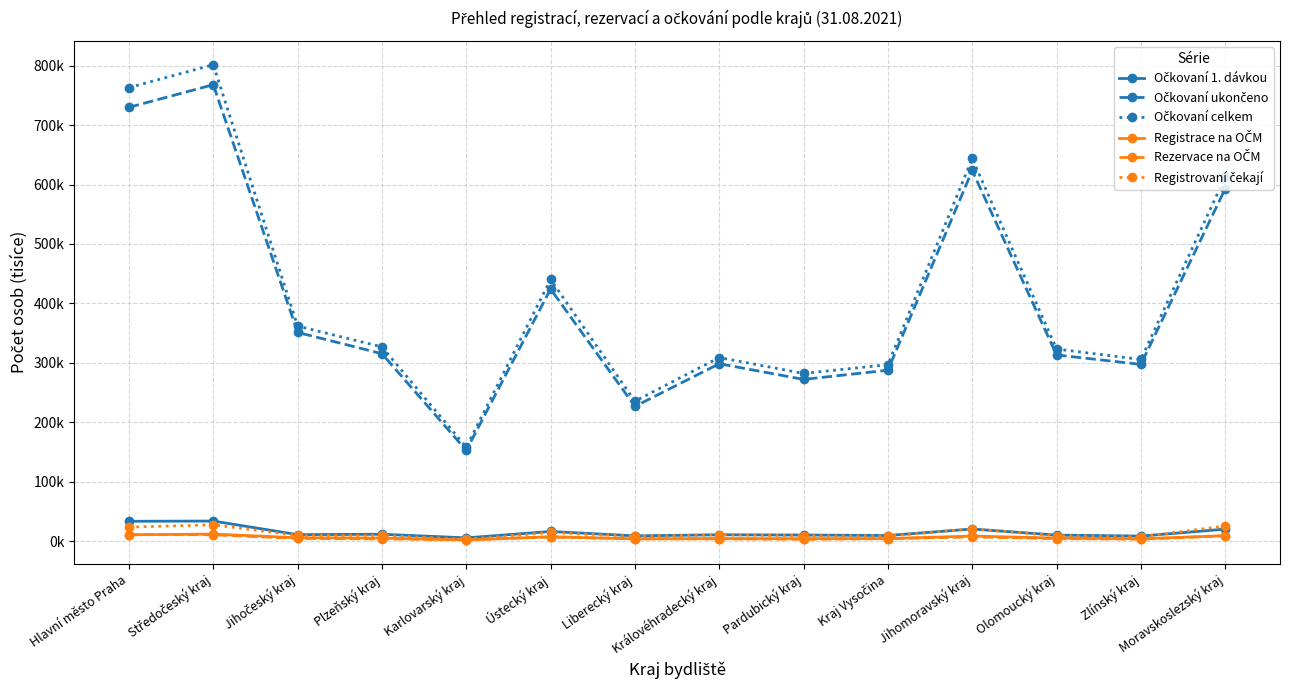

What is the minimum value for Registrovaní čekají?

3.2